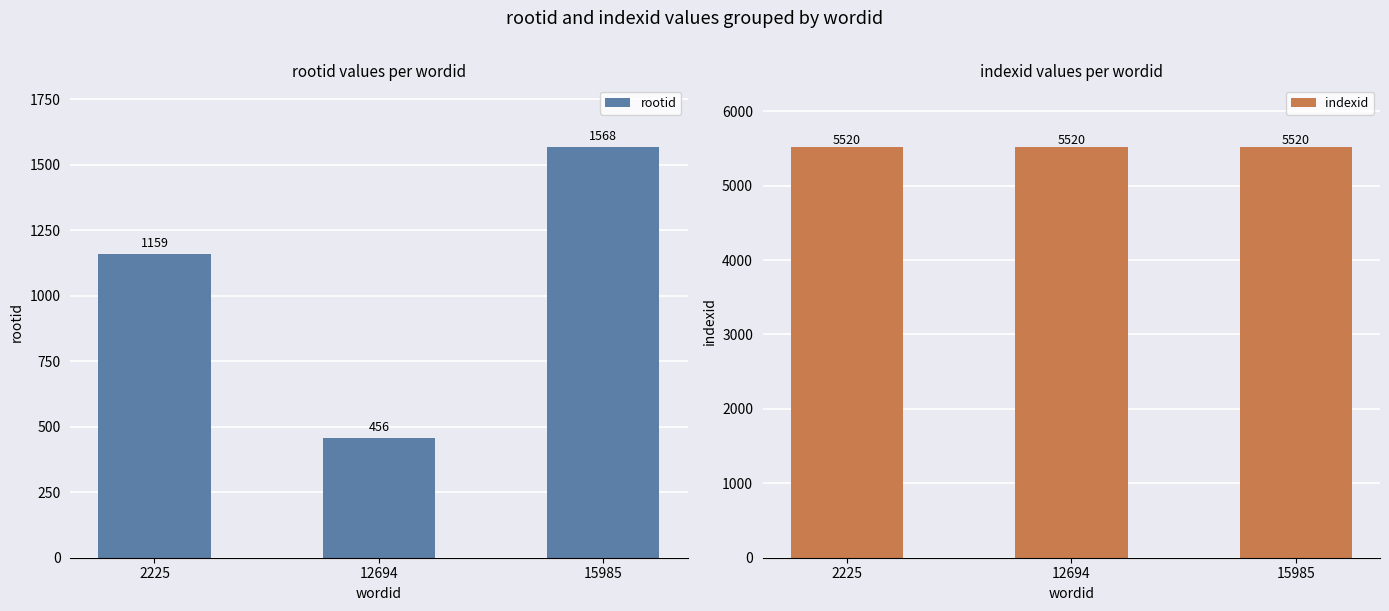

Reading right to left, extract all data points from this chart.

rootid: 15985=1568	12694=456	2225=1159
indexid: 15985=5520	12694=5520	2225=5520